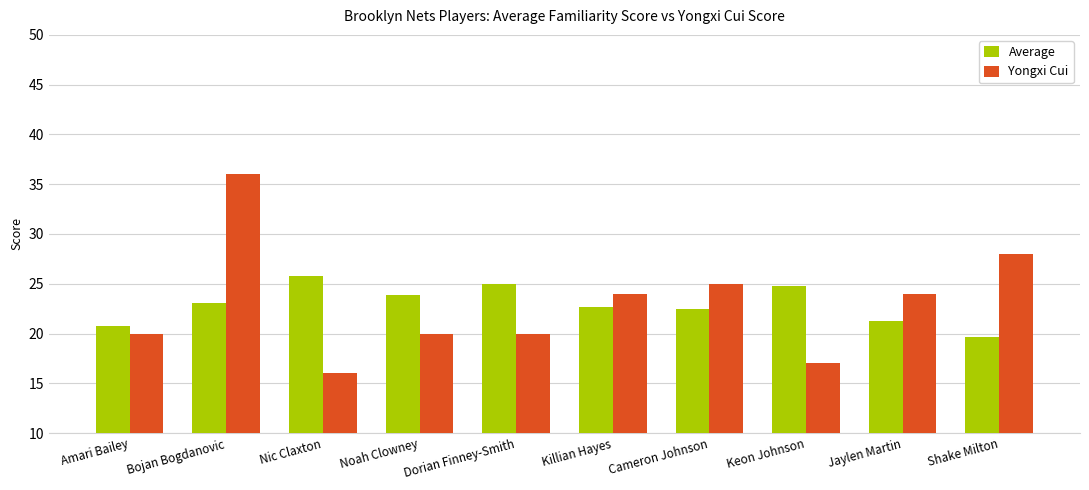

What is the label of the 5th bar from the left?

Dorian Finney-Smith